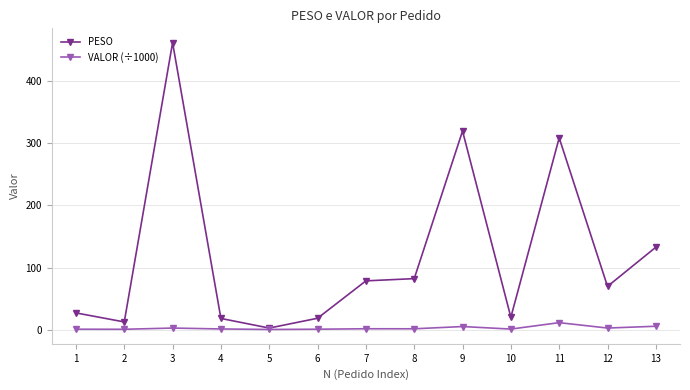

Where is the first local maximum for PESO?

3